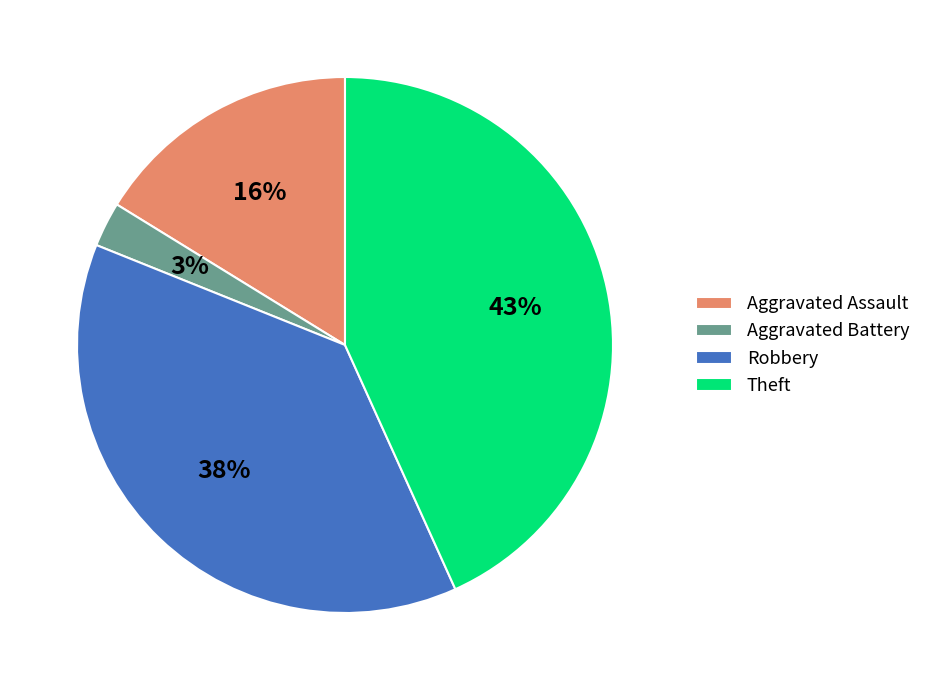

What percentage is the Theft slice, to the nearest percent?

43%